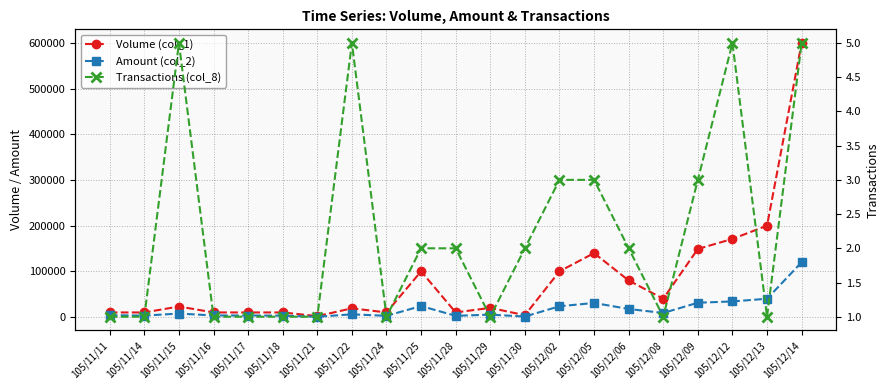

Which series has the widest spread of values?

Volume (col_1)